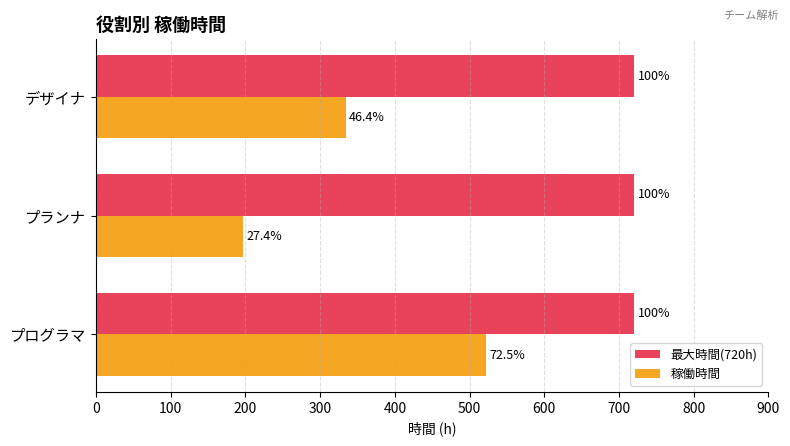

What is the value of the 稼働時間 bar at the 1st from the left?

522.0